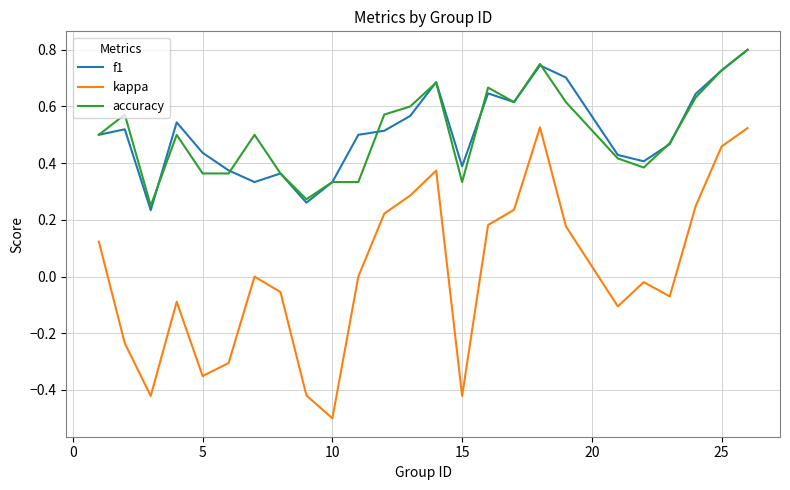

What is the smallest value displayed?

-0.5